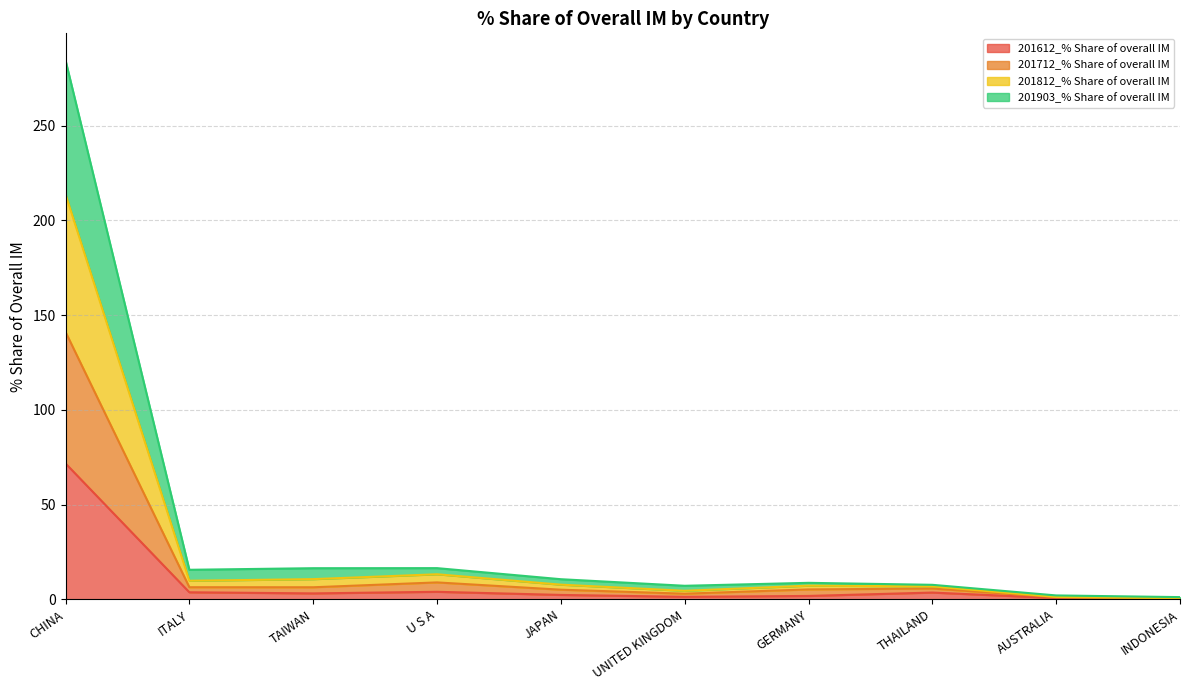

The 201903_% Share of overall IM series shows 0.7 at INDONESIA. True or false?

False